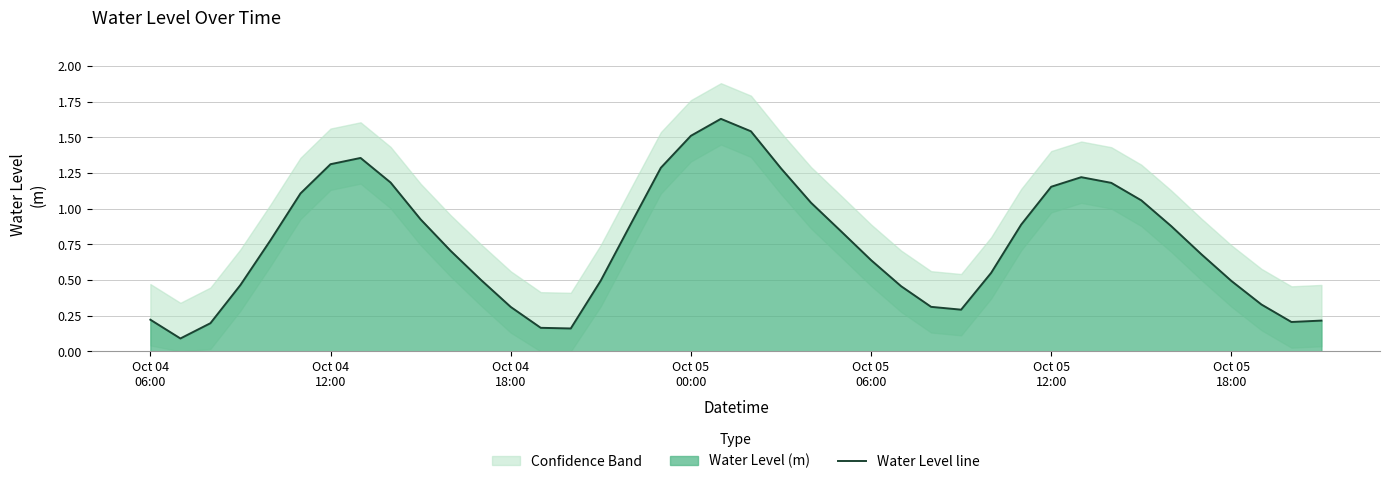

What is the smallest value displayed?

0.1